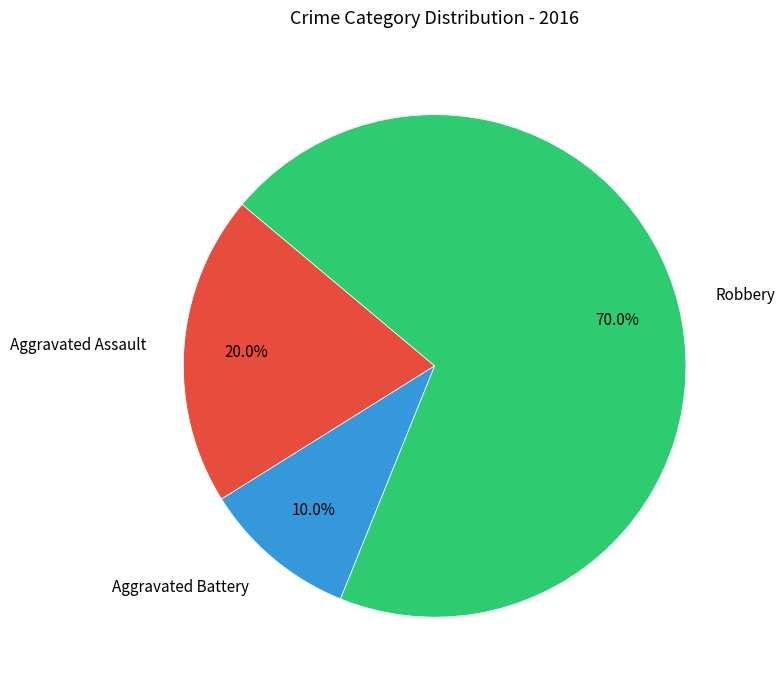

Which category has the biggest portion of the pie?

Robbery